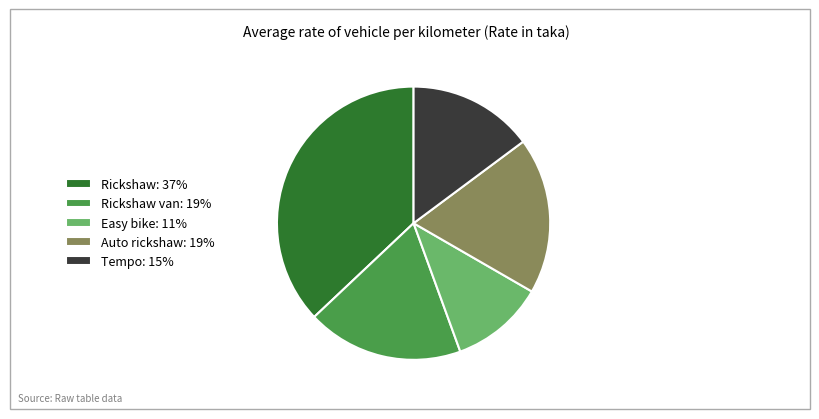

What is the largest slice in the pie chart?

Rickshaw: 37%